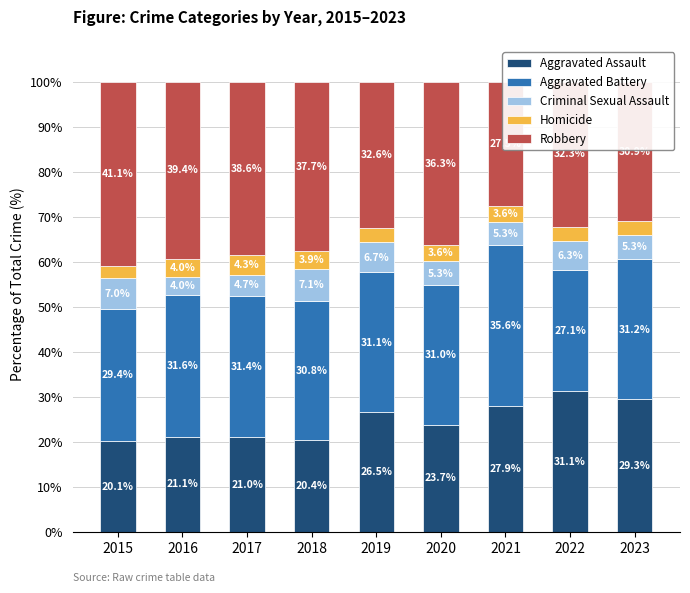

Which series has the largest range (max minus min)?

Robbery